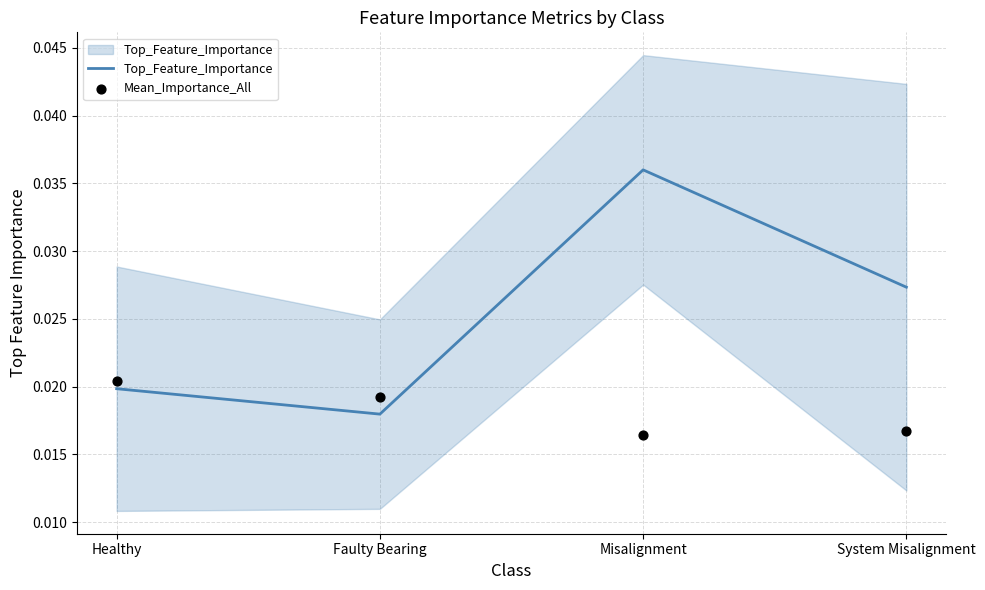

What are all the series names shown in the legend?

Top_Feature_Importance, Mean_Importance_All